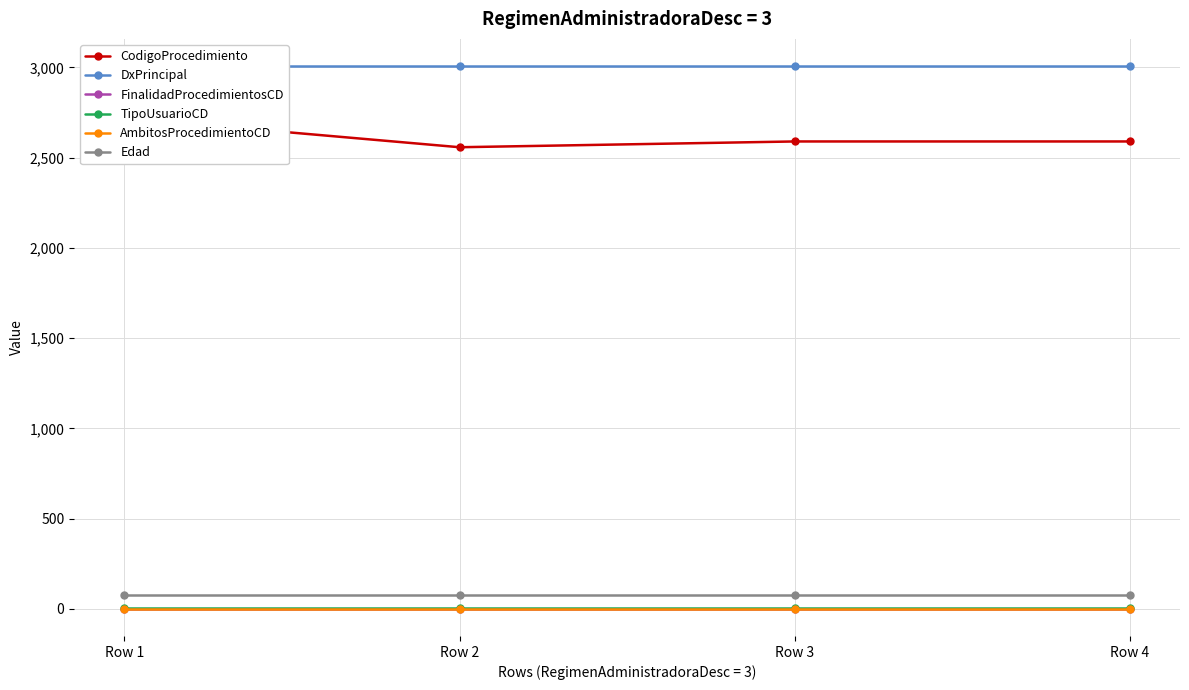

How many series are shown in this chart?

6